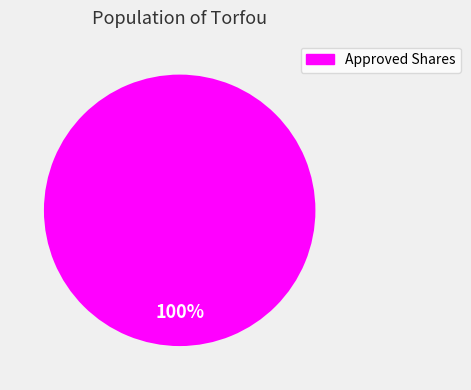

How many slices are in this pie chart?

1